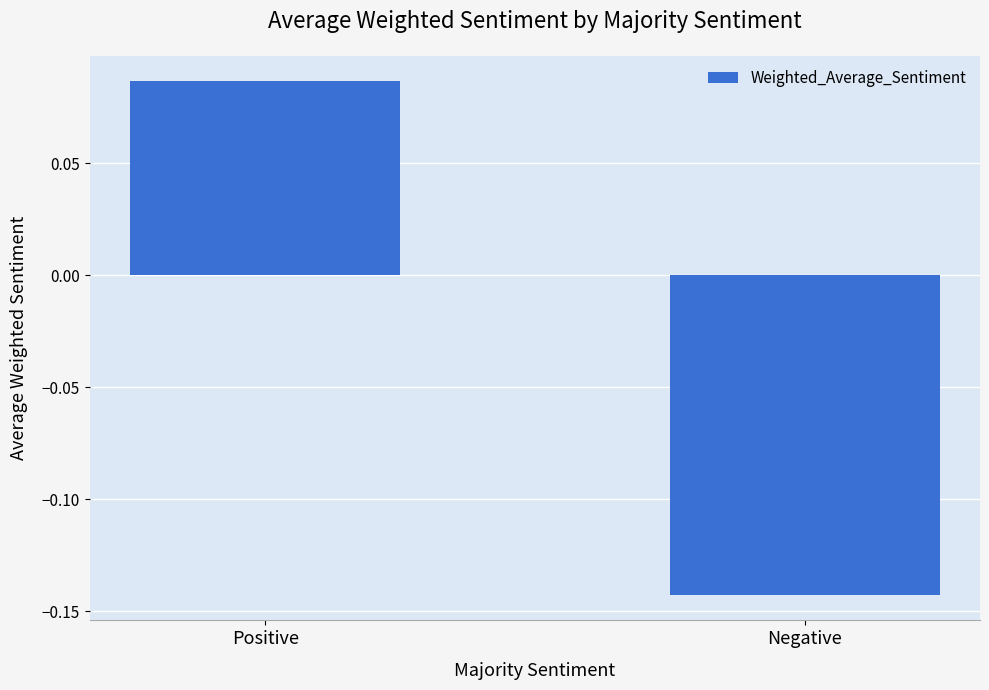

List the labels in order of value, smallest first.

Negative, Positive